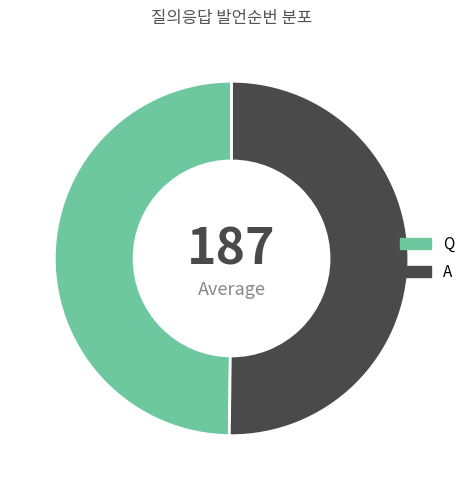

Is the sum of A and Q greater than half?

Yes